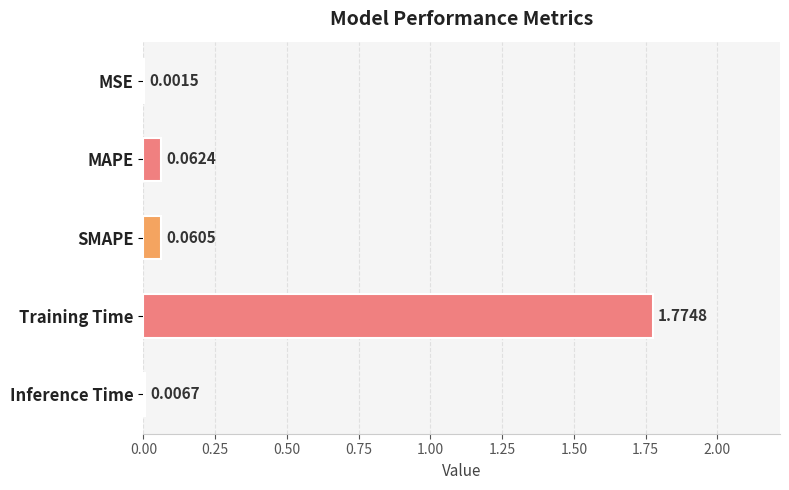

What is the change in value from MSE to Training Time?

+1.8